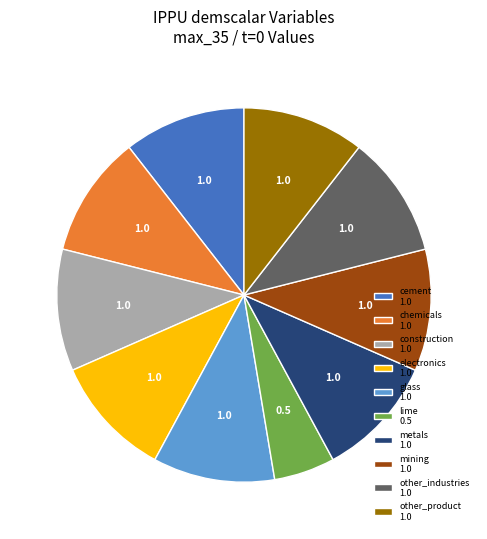

Approximately how many times larger is the value at cement 1.0 compared to metals 1.0?

1.0